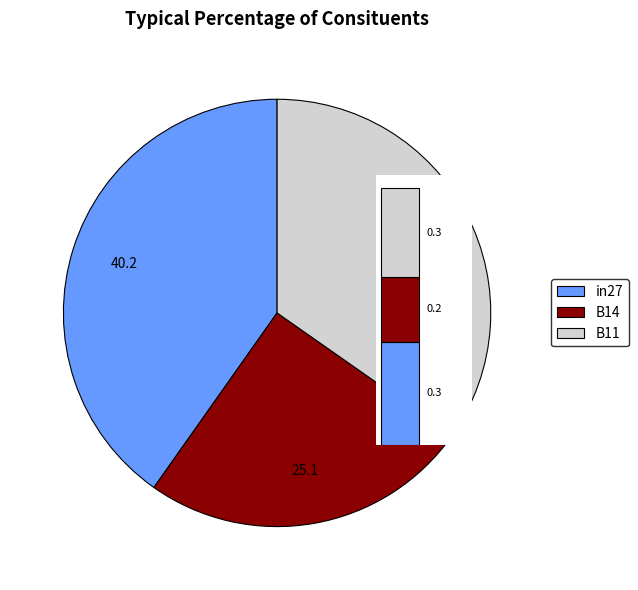

Is it true that in27 is 54% of the pie?

False